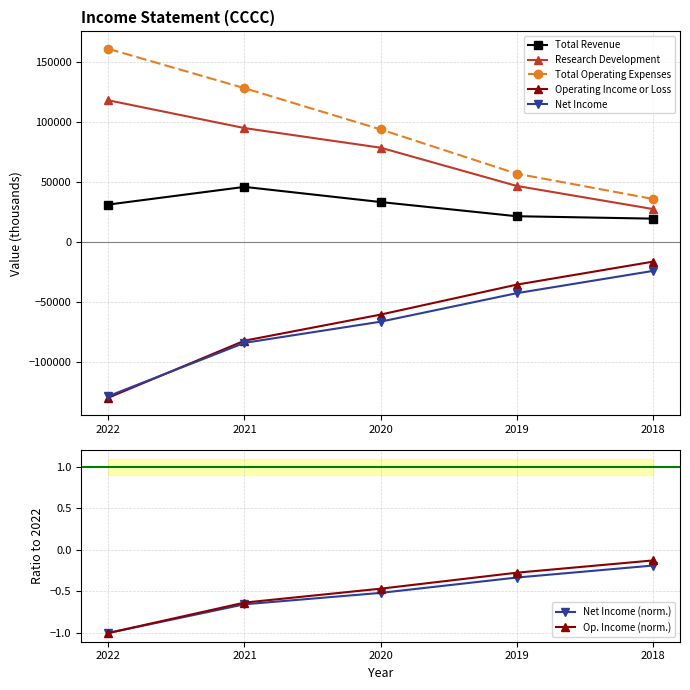

True or false: Operating Income or Loss and Research Development intersect in this chart.

False